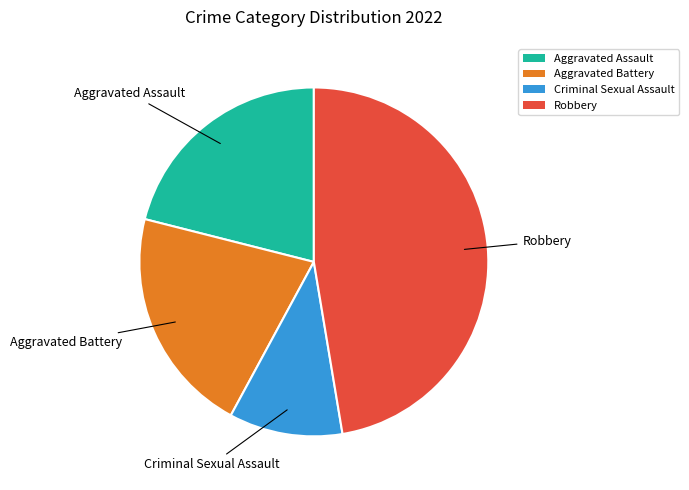

Approximately how many times larger is the value at Criminal Sexual Assault compared to Robbery?

0.2